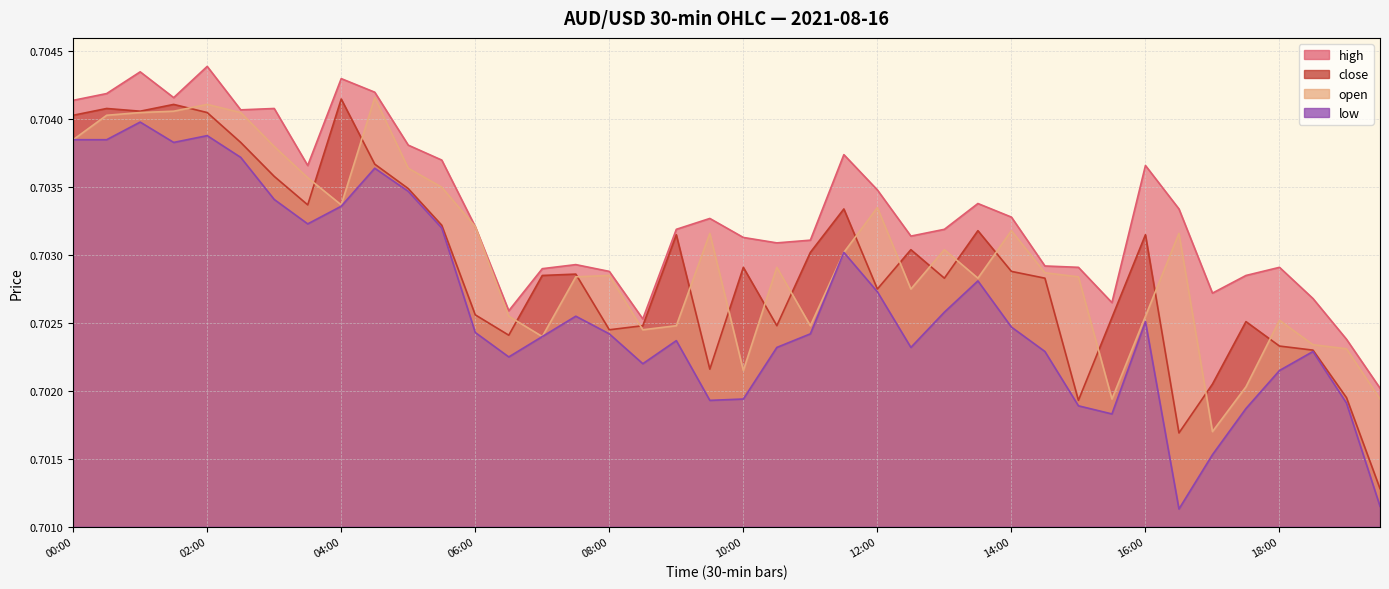

Reading left to right, what are all the values shown in this chart?

high: 00:00=0.7	00:30=0.7	01:00=0.7	01:30=0.7	02:00=0.7	02:30=0.7	03:00=0.7	03:30=0.7	04:00=0.7	04:30=0.7	05:00=0.7	05:30=0.7	06:00=0.7	06:30=0.7	07:00=0.7	07:30=0.7	08:00=0.7	08:30=0.7	09:00=0.7	09:30=0.7	10:00=0.7	10:30=0.7	11:00=0.7	11:30=0.7	12:00=0.7	12:30=0.7	13:00=0.7	13:30=0.7	14:00=0.7	14:30=0.7	15:00=0.7	15:30=0.7	16:00=0.7	16:30=0.7	17:00=0.7	17:30=0.7	18:00=0.7	18:30=0.7	19:00=0.7	19:30=0.7
close: 00:00=0.7	00:30=0.7	01:00=0.7	01:30=0.7	02:00=0.7	02:30=0.7	03:00=0.7	03:30=0.7	04:00=0.7	04:30=0.7	05:00=0.7	05:30=0.7	06:00=0.7	06:30=0.7	07:00=0.7	07:30=0.7	08:00=0.7	08:30=0.7	09:00=0.7	09:30=0.7	10:00=0.7	10:30=0.7	11:00=0.7	11:30=0.7	12:00=0.7	12:30=0.7	13:00=0.7	13:30=0.7	14:00=0.7	14:30=0.7	15:00=0.7	15:30=0.7	16:00=0.7	16:30=0.7	17:00=0.7	17:30=0.7	18:00=0.7	18:30=0.7	19:00=0.7	19:30=0.7
open: 00:00=0.7	00:30=0.7	01:00=0.7	01:30=0.7	02:00=0.7	02:30=0.7	03:00=0.7	03:30=0.7	04:00=0.7	04:30=0.7	05:00=0.7	05:30=0.7	06:00=0.7	06:30=0.7	07:00=0.7	07:30=0.7	08:00=0.7	08:30=0.7	09:00=0.7	09:30=0.7	10:00=0.7	10:30=0.7	11:00=0.7	11:30=0.7	12:00=0.7	12:30=0.7	13:00=0.7	13:30=0.7	14:00=0.7	14:30=0.7	15:00=0.7	15:30=0.7	16:00=0.7	16:30=0.7	17:00=0.7	17:30=0.7	18:00=0.7	18:30=0.7	19:00=0.7	19:30=0.7
low: 00:00=0.7	00:30=0.7	01:00=0.7	01:30=0.7	02:00=0.7	02:30=0.7	03:00=0.7	03:30=0.7	04:00=0.7	04:30=0.7	05:00=0.7	05:30=0.7	06:00=0.7	06:30=0.7	07:00=0.7	07:30=0.7	08:00=0.7	08:30=0.7	09:00=0.7	09:30=0.7	10:00=0.7	10:30=0.7	11:00=0.7	11:30=0.7	12:00=0.7	12:30=0.7	13:00=0.7	13:30=0.7	14:00=0.7	14:30=0.7	15:00=0.7	15:30=0.7	16:00=0.7	16:30=0.7	17:00=0.7	17:30=0.7	18:00=0.7	18:30=0.7	19:00=0.7	19:30=0.7